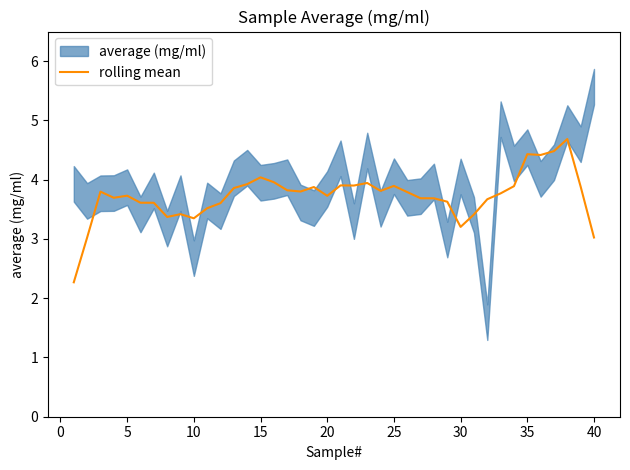

Is it true that rolling mean equals 6.8 at 35?

False